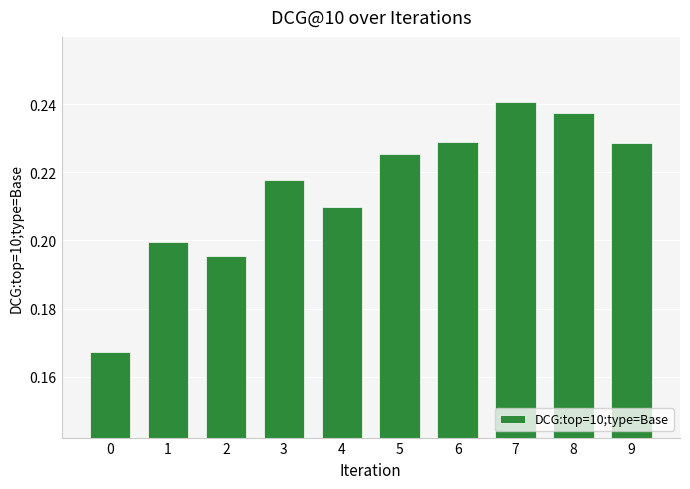

True or false: the data shows 0.2 at 9.

True